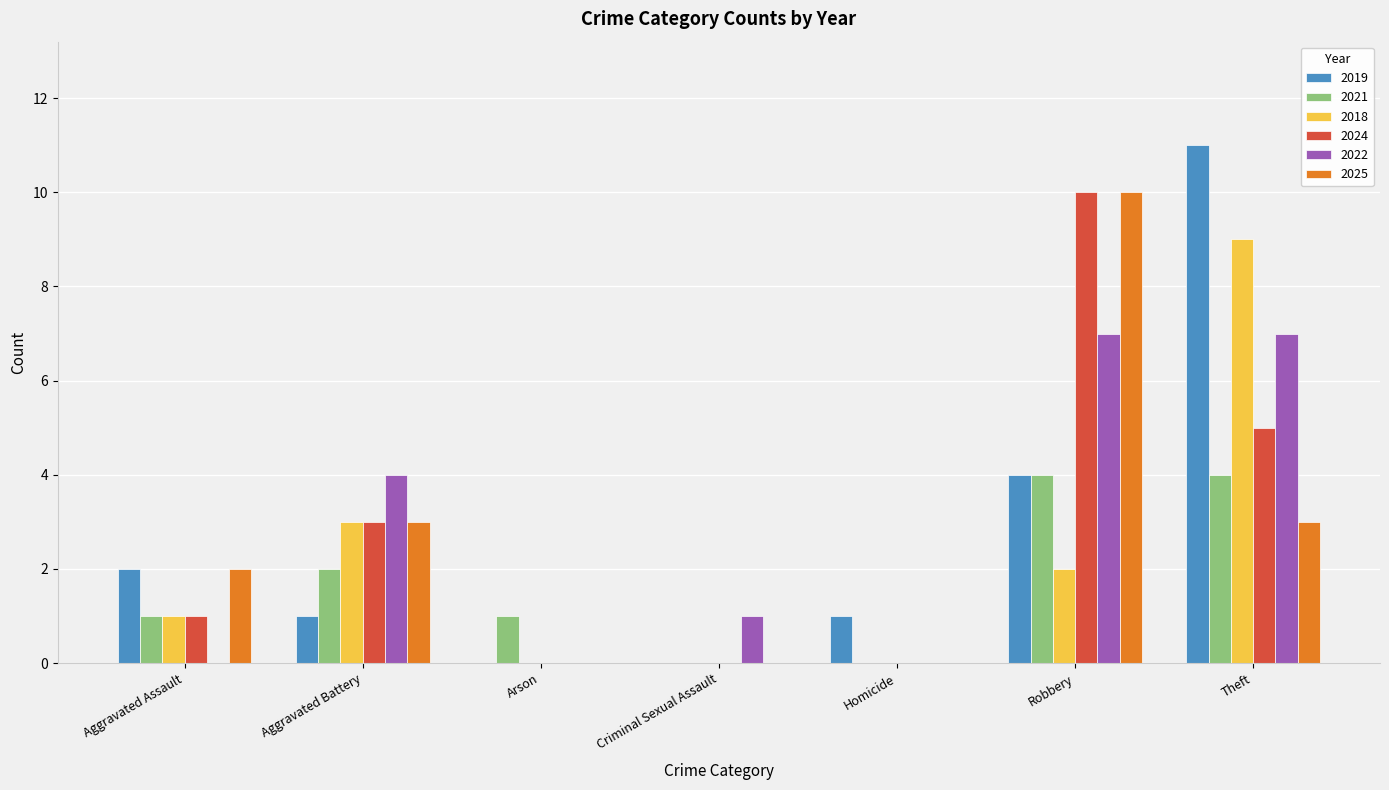

What is the total value across all series at Aggravated Battery?

16